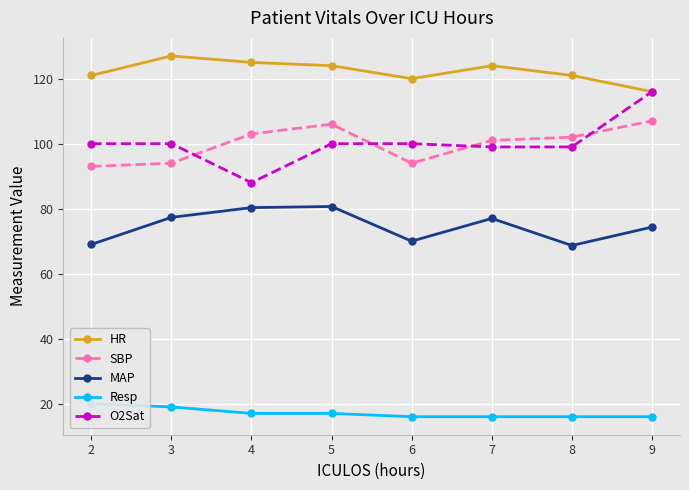

Reading left to right, transcribe all the data shown in this chart.

HR: 2=121.0	3=127.0	4=125.0	5=124.0	6=120.0	7=124.0	8=121.0	9=116.0
SBP: 2=93.0	3=94.0	4=103.0	5=106.0	6=94.0	7=101.0	8=102.0	9=107.0
MAP: 2=69.0	3=77.3	4=80.3	5=80.7	6=70.0	7=77.0	8=68.7	9=74.3
Resp: 2=20.0	3=19.0	4=17.0	5=17.0	6=16.0	7=16.0	8=16.0	9=16.0
O2Sat: 2=100.0	3=100.0	4=88.0	5=100.0	6=100.0	7=99.0	8=99.0	9=116.0